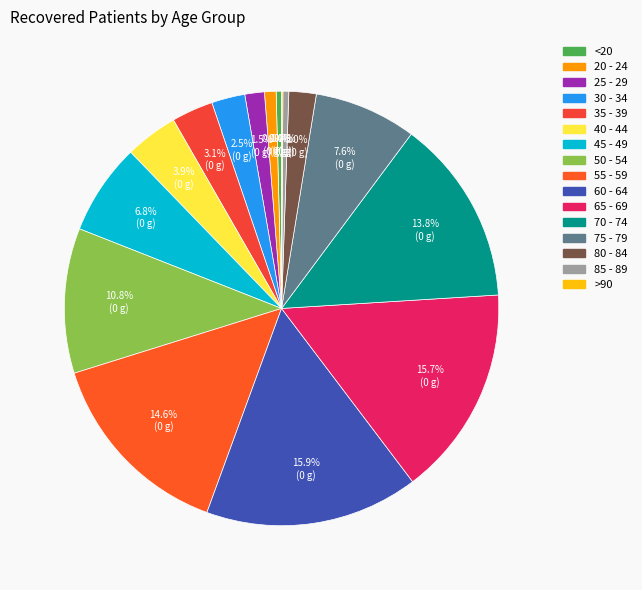

Which category has the smallest portion of the pie?

>90